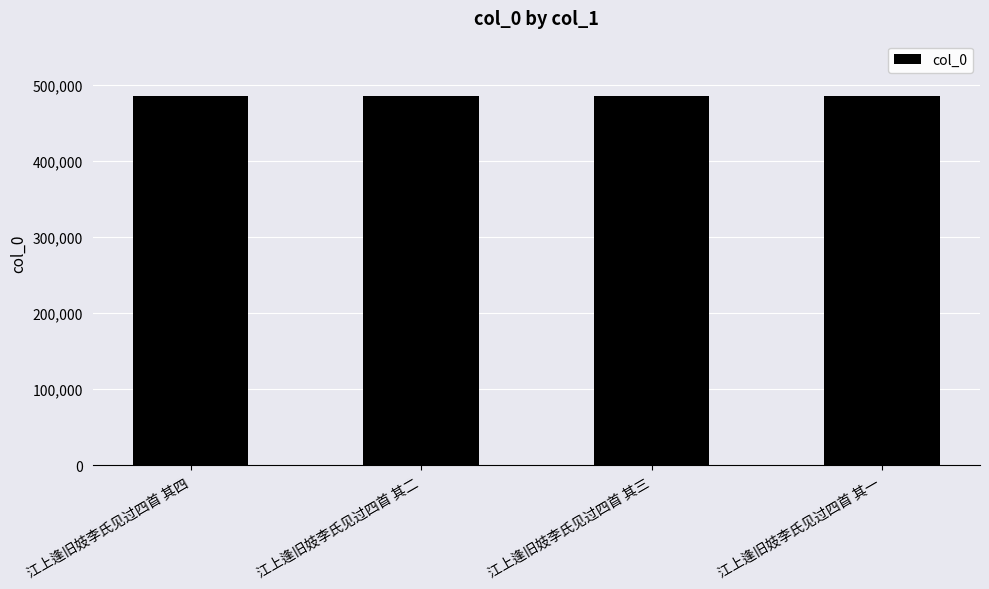

What is the difference between the maximum and second lowest values?

2